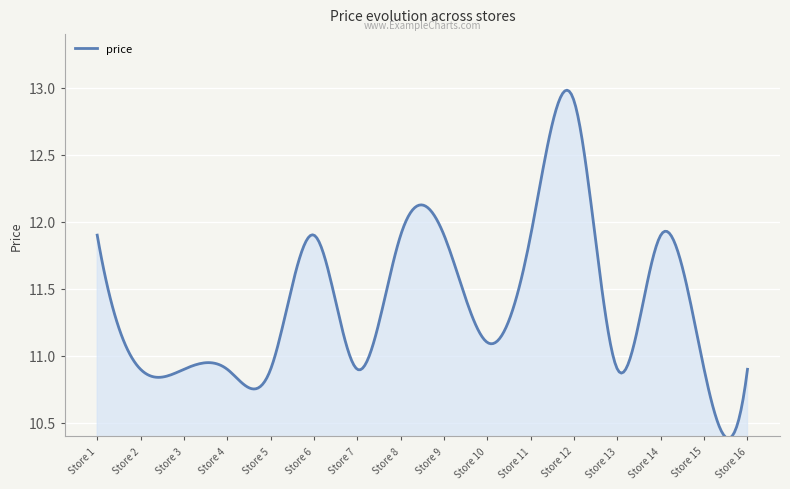

How many lines are shown in the chart?

1